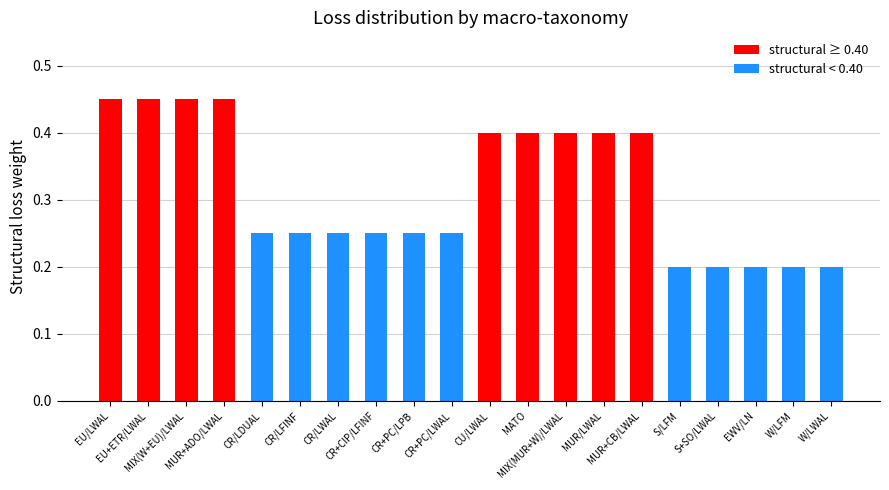

The value at CU/LWAL is 0.4. True or false?

True